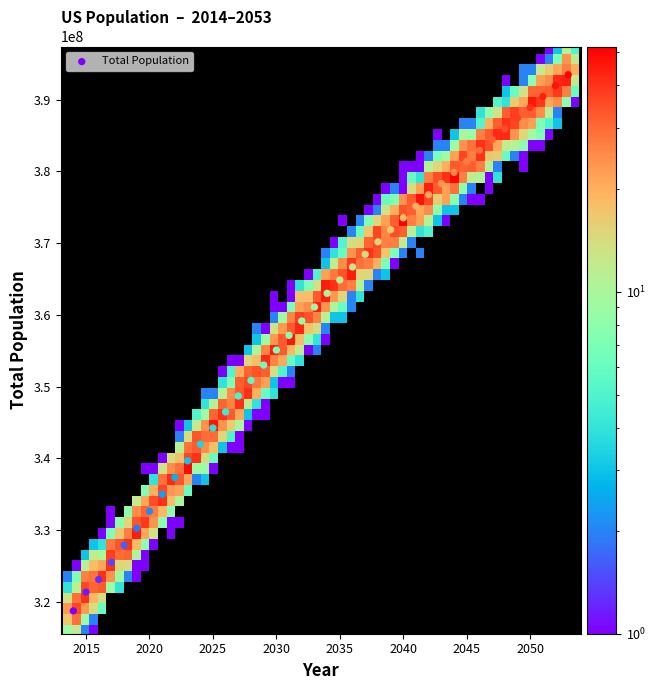

What is the range of Y values (max minus min)?

74724766